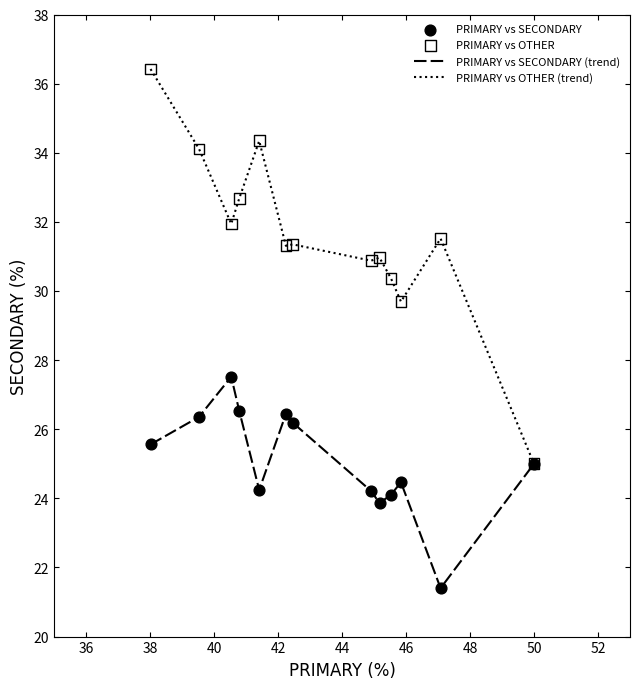

Which series has the largest total across all categories?

PRIMARY vs OTHER (trend)